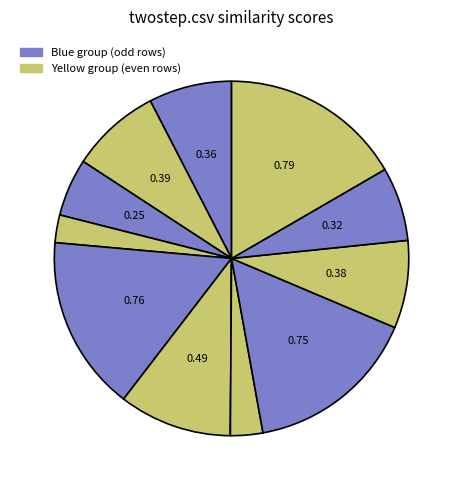

To the nearest percent, what is the average slice percentage?

8%